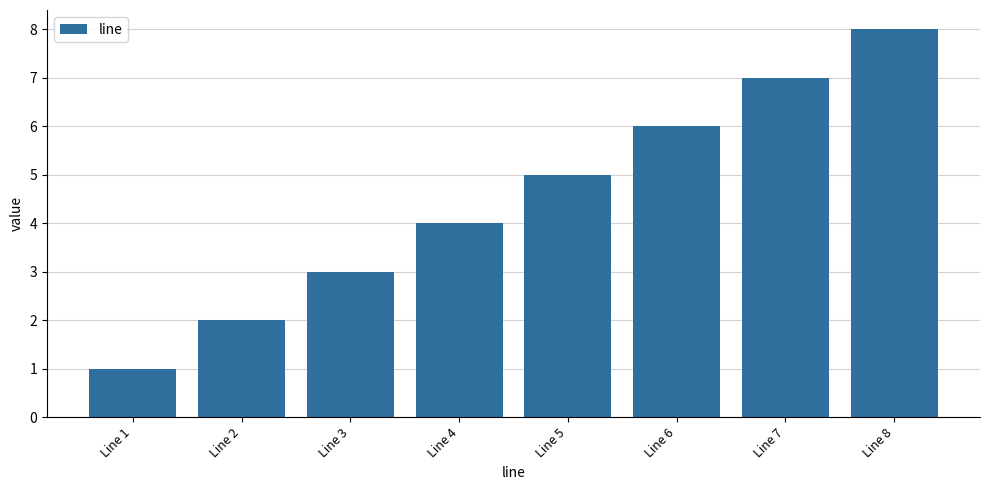

What is the maximum value shown in the chart?

8